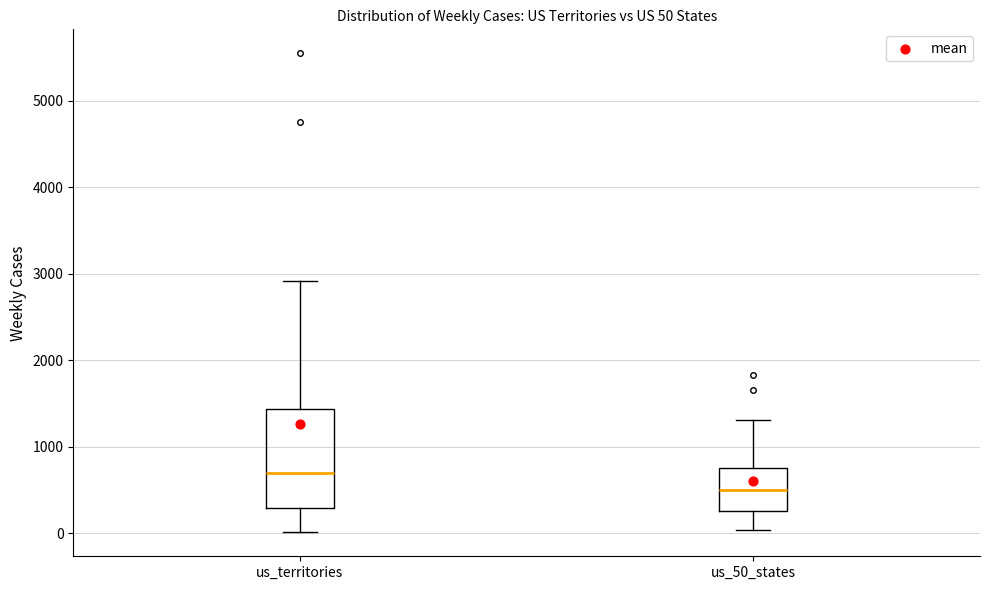

Which box has the highest median line?

us_territories